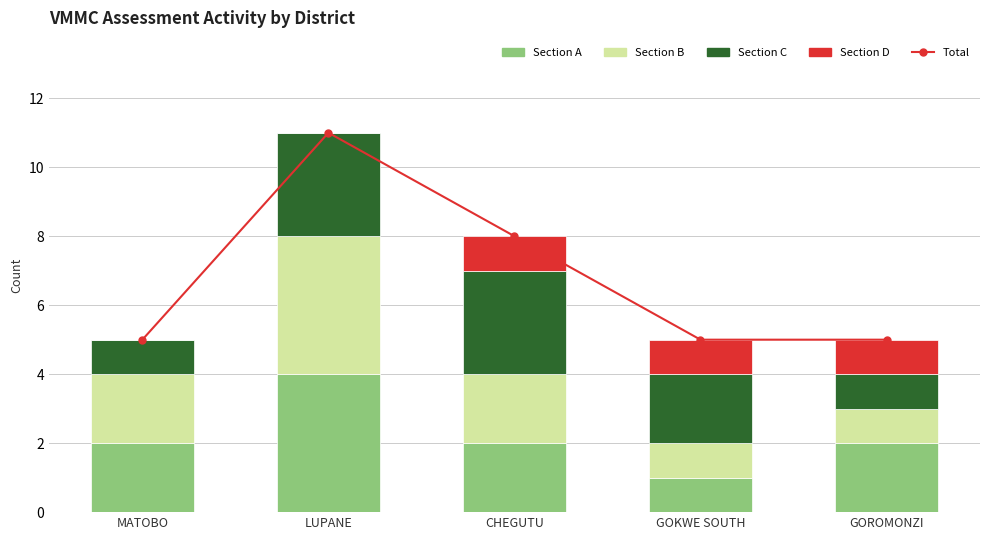

How many categories are shown in the chart?

5